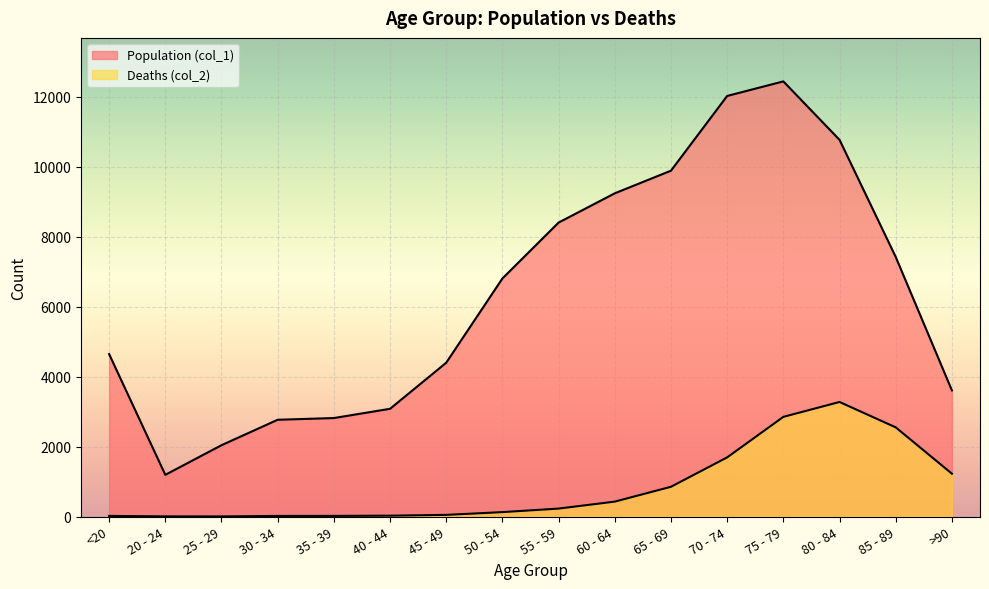

Rank the series by their average value, from highest to lowest.

Population (col_1), Deaths (col_2)